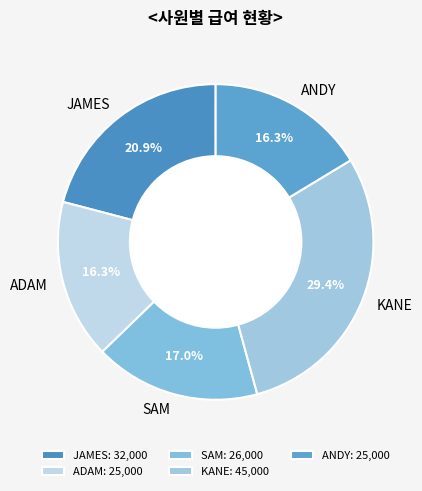

To the nearest percent, what percentage of the pie is SAM?

17%